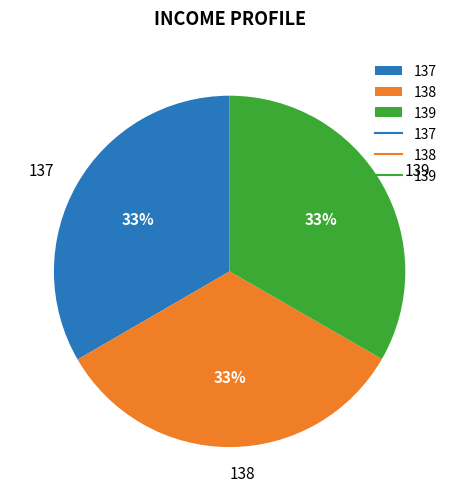

What is the ratio of the value at 137 to the value at 139?

1.0